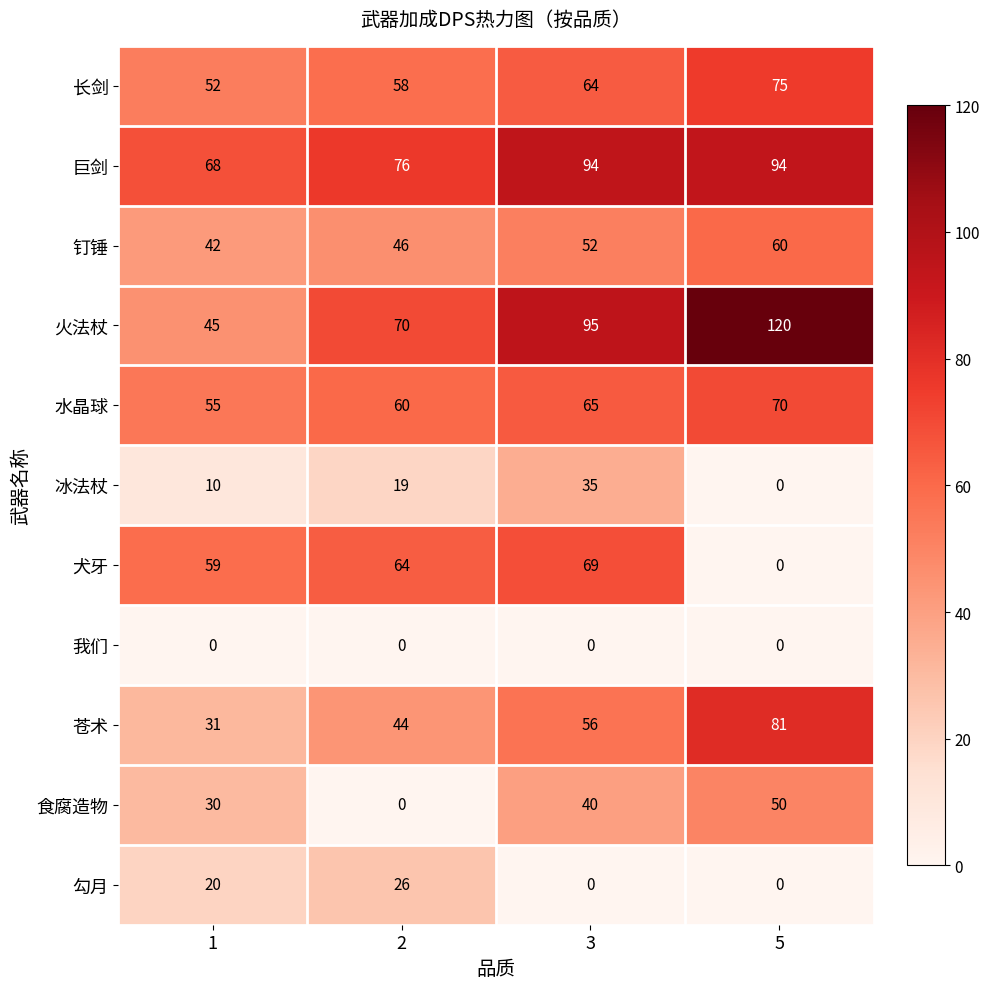

What is the difference between the second highest and second lowest values in the 食腐造物 series?

10